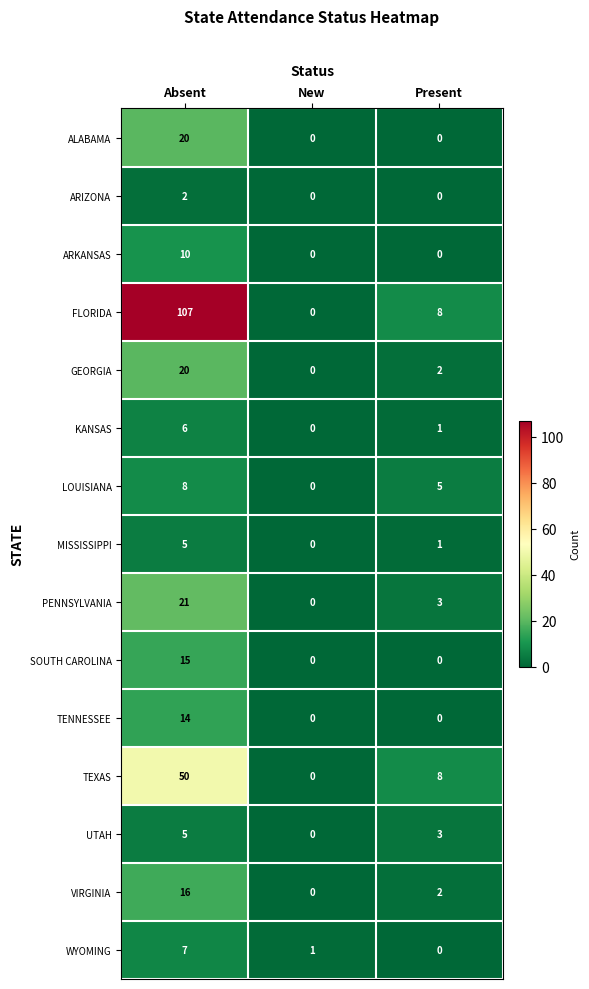

What is the maximum value shown in the chart?

107